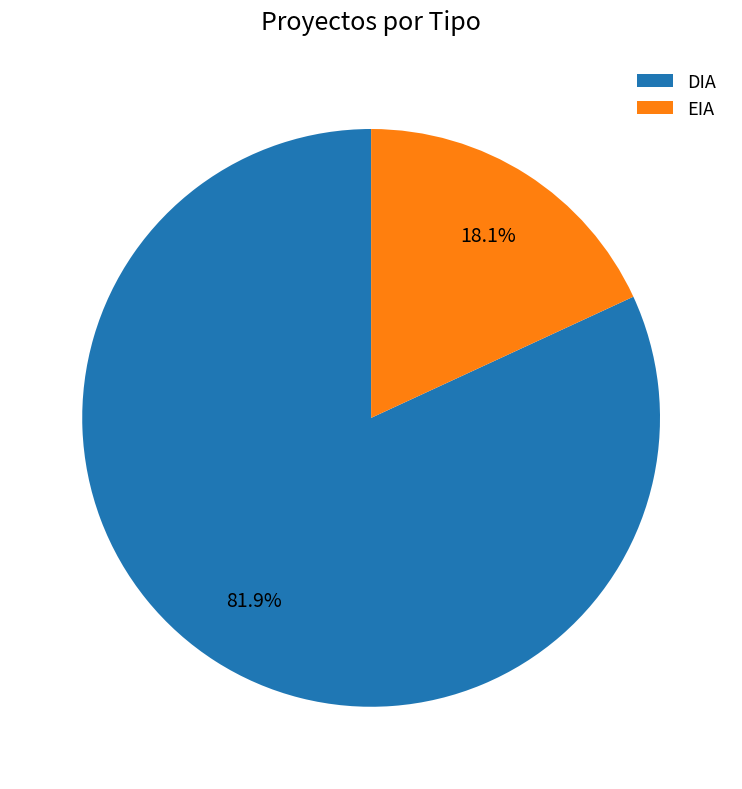

To the nearest percent, what portion does EIA represent?

18%